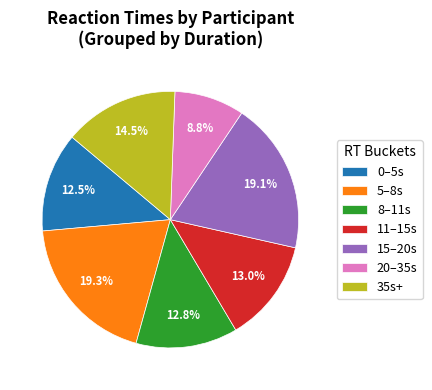

Which has a higher value, 0–5s or 35s+?

35s+